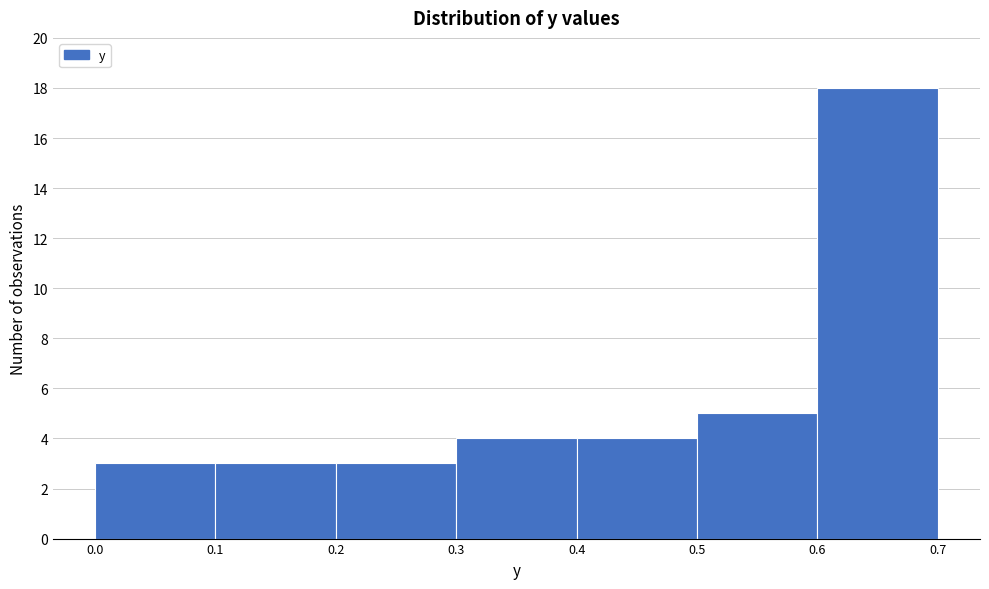

Reading left to right, transcribe this chart: for each bar, give the range it covers on the x-axis and its height. The values are not printed on the chart, so give them approximately, as read against the axis.

0.0 to 0.1: 3
0.1 to 0.2: 3
0.2 to 0.3: 3
0.3 to 0.4: 4
0.4 to 0.5: 4
0.5 to 0.6: 5
0.6 to 0.7: 18